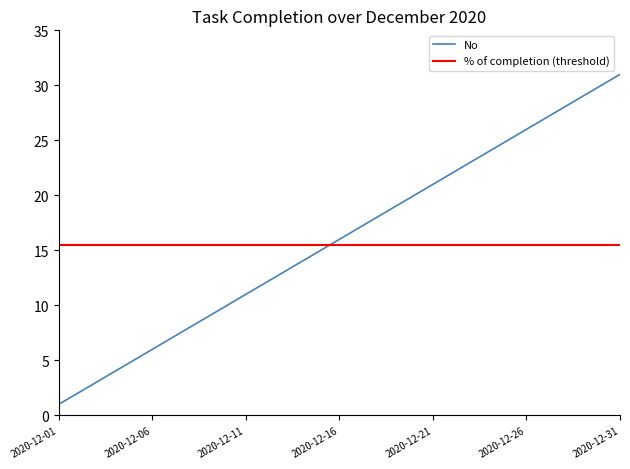

Count the number of values greater than 16.

15